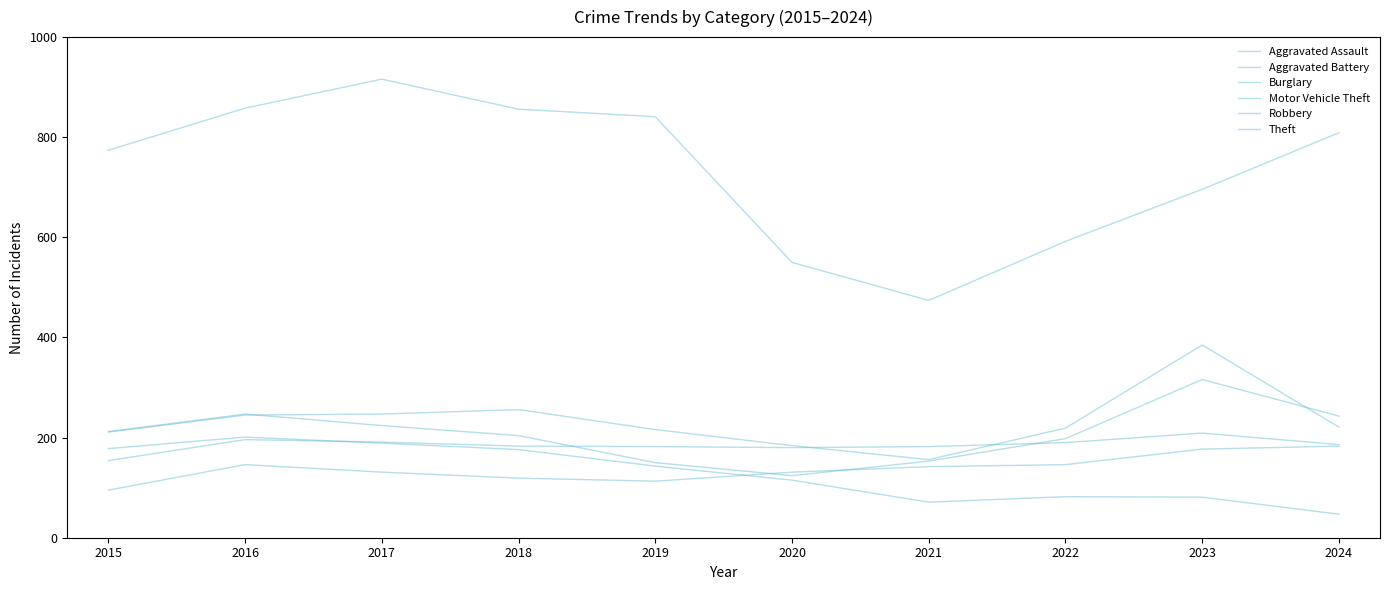

At how many categories does at least one series exceed 413?

10